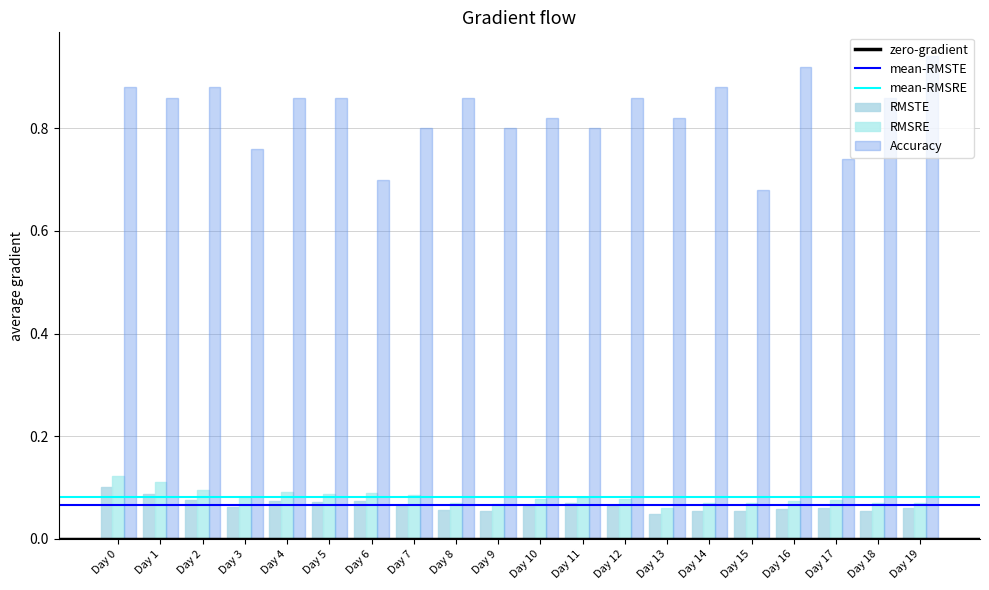

Reading left to right, what are all the values shown in this chart?

RMSTE: Day 0=0.1	Day 1=0.1	Day 2=0.1	Day 3=0.1	Day 4=0.1	Day 5=0.1	Day 6=0.1	Day 7=0.1	Day 8=0.1	Day 9=0.1	Day 10=0.1	Day 11=0.1	Day 12=0.1	Day 13=0.0	Day 14=0.1	Day 15=0.1	Day 16=0.1	Day 17=0.1	Day 18=0.1	Day 19=0.1
RMSRE: Day 0=0.1	Day 1=0.1	Day 2=0.1	Day 3=0.1	Day 4=0.1	Day 5=0.1	Day 6=0.1	Day 7=0.1	Day 8=0.1	Day 9=0.1	Day 10=0.1	Day 11=0.1	Day 12=0.1	Day 13=0.1	Day 14=0.1	Day 15=0.1	Day 16=0.1	Day 17=0.1	Day 18=0.1	Day 19=0.1
Accuracy: Day 0=0.9	Day 1=0.9	Day 2=0.9	Day 3=0.8	Day 4=0.9	Day 5=0.9	Day 6=0.7	Day 7=0.8	Day 8=0.9	Day 9=0.8	Day 10=0.8	Day 11=0.8	Day 12=0.9	Day 13=0.8	Day 14=0.9	Day 15=0.7	Day 16=0.9	Day 17=0.7	Day 18=0.9	Day 19=0.9